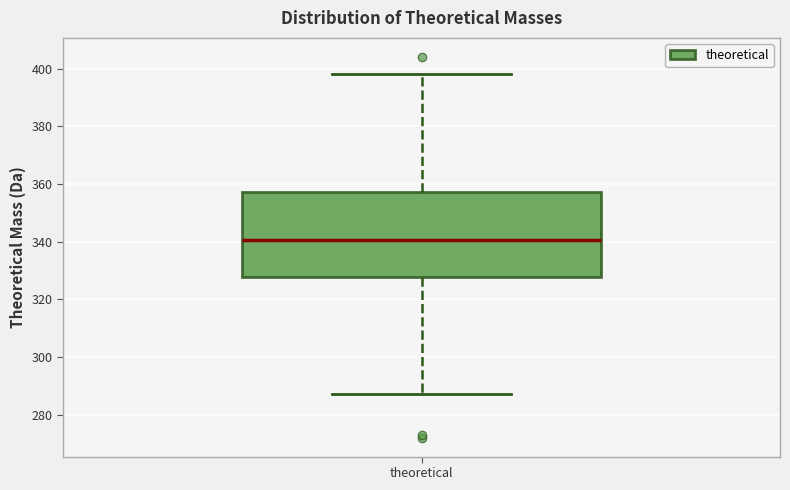

Where does the lower whisker of the box for theoretical end on the y-axis? The values are not printed on the chart, so give them approximately, as read against the axis.

288